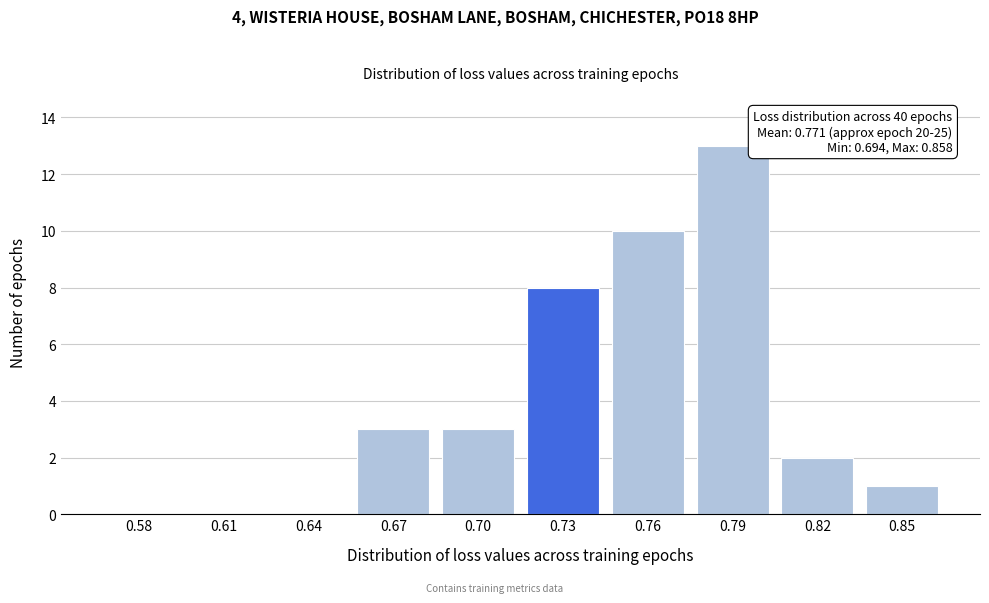

Reading right to left, transcribe all the data shown in this chart.

0.85=1	0.82=2	0.79=13	0.76=10	0.73=8	0.70=3	0.67=3	0.64=0	0.61=0	0.58=0